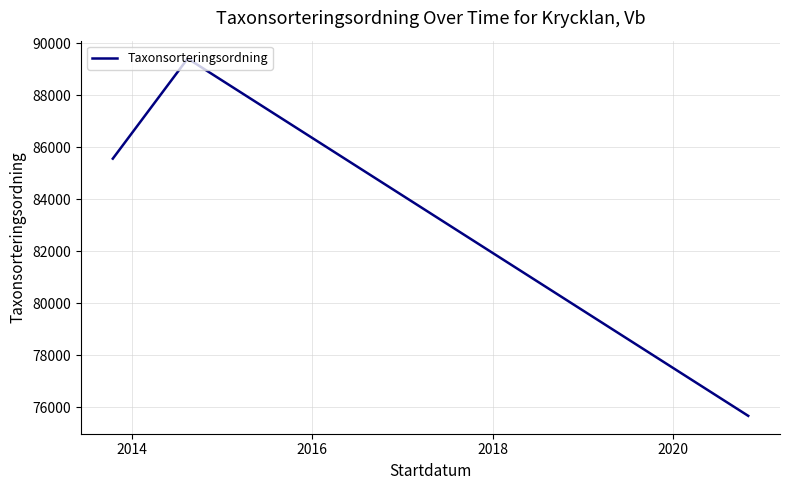

What is the greatest value displayed?

89412.0